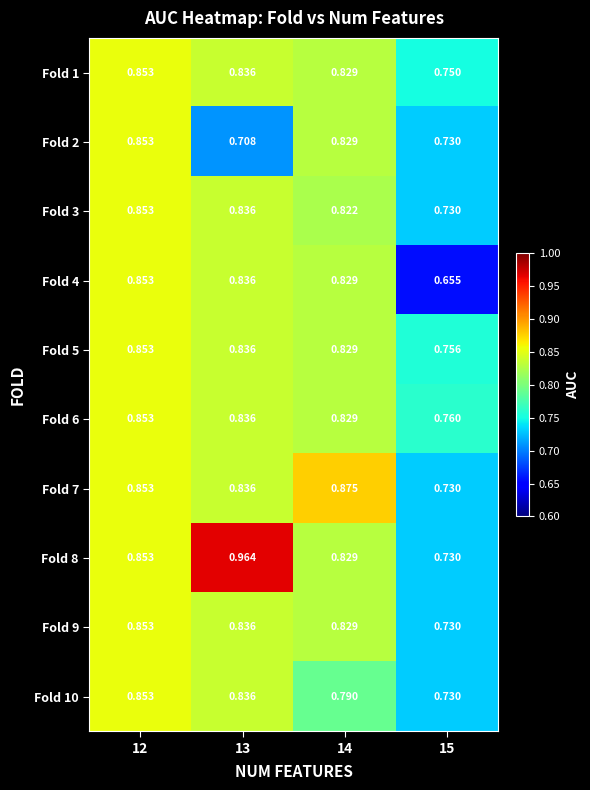

How many categories are shown in the chart?

4